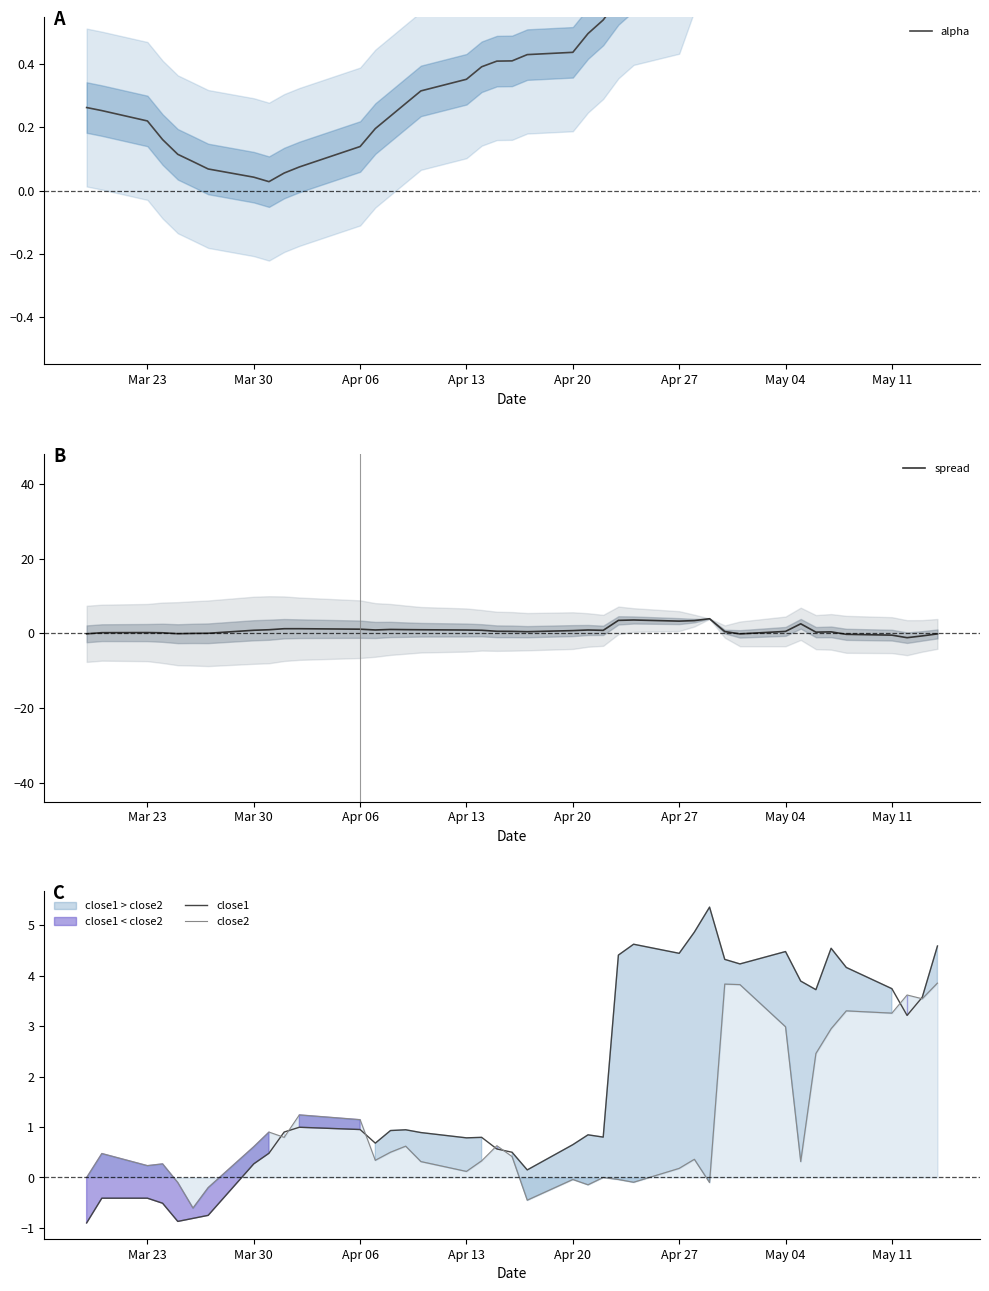

The spread series shows -0.5 at May 11. True or false?

True